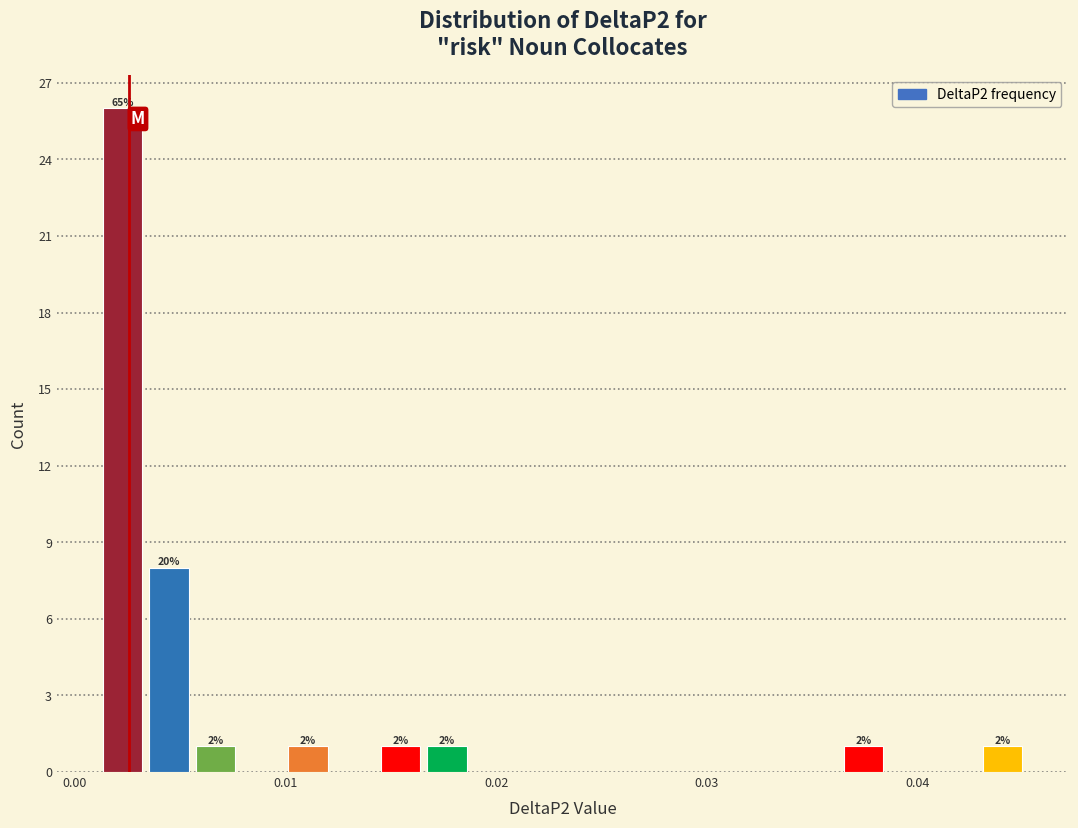

Read against the x-axis, roughly where is the centre of the tallest bar?

0.002